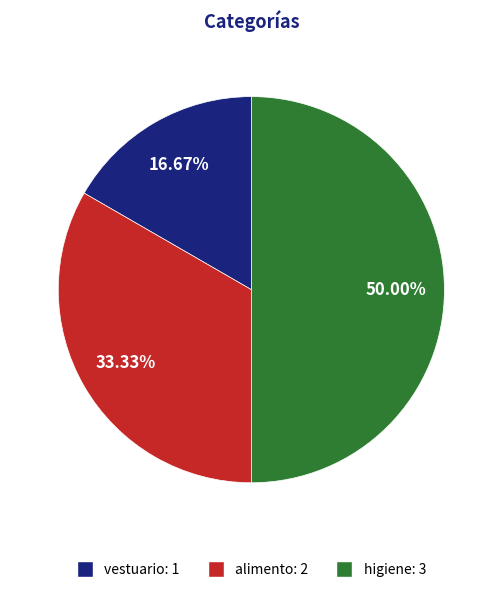

Count the number of slices in the pie.

3